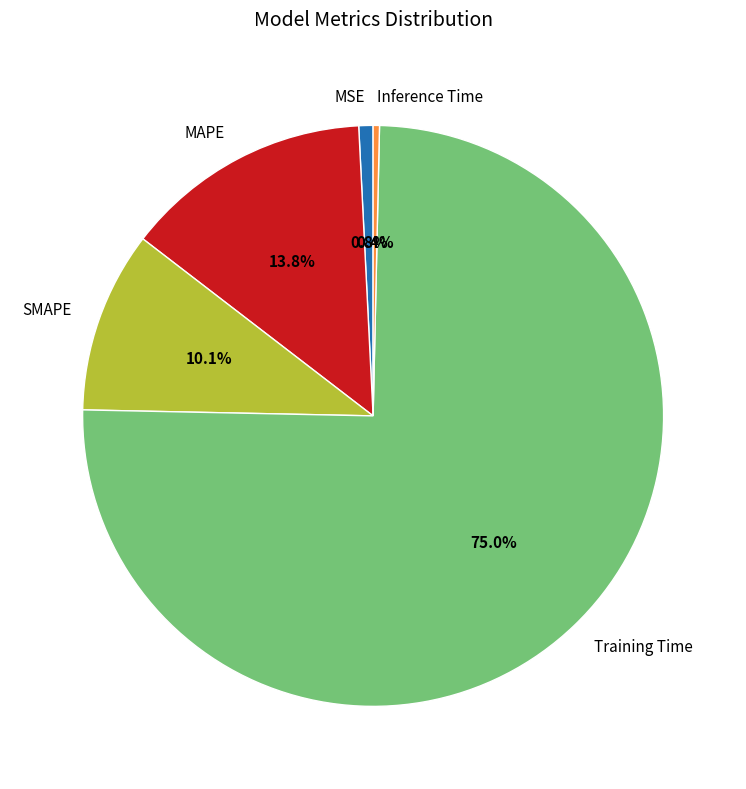

Does any single category account for the majority?

Yes